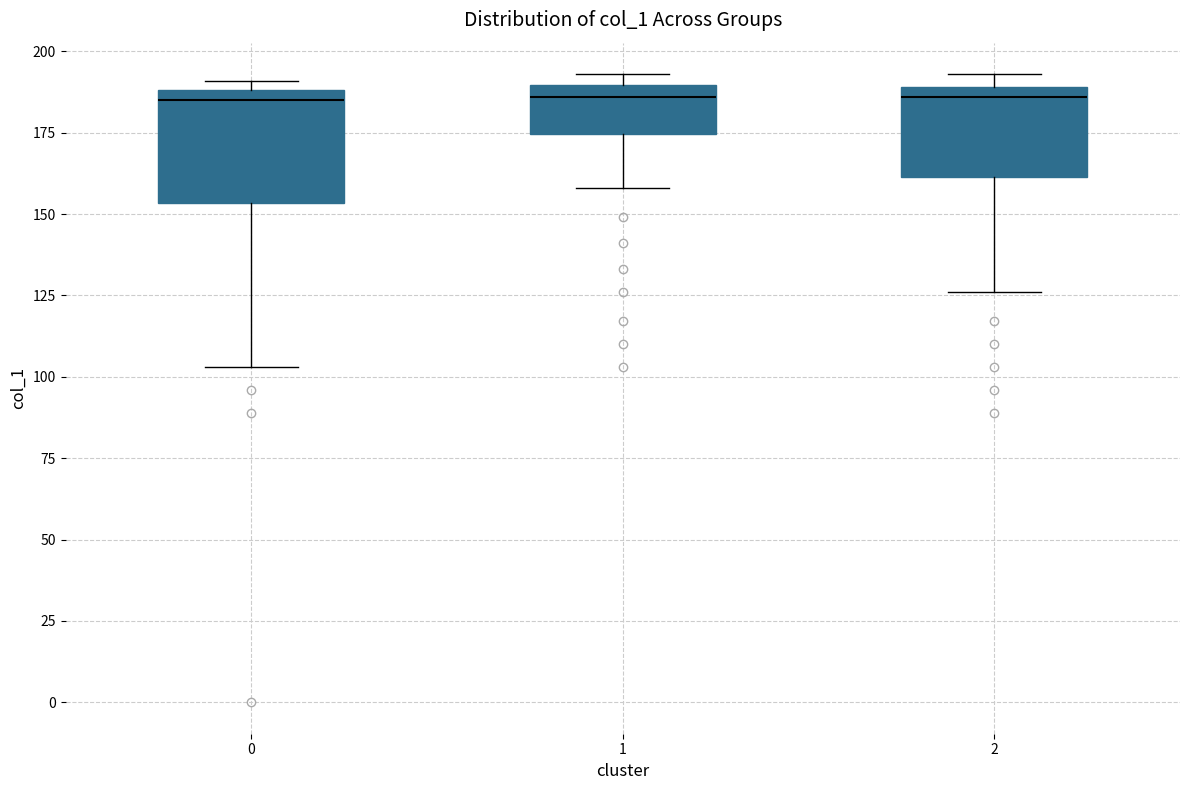

Where does the median line of the box at x = 2 sit on the y-axis? The values are not printed on the chart, so give them approximately, as read against the axis.

185